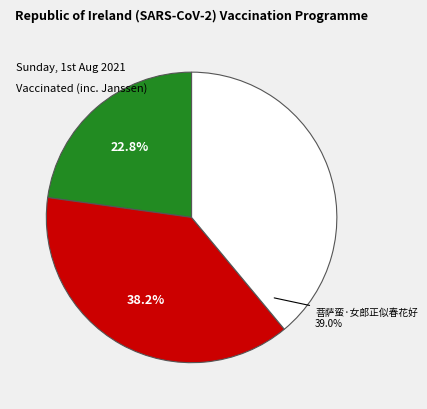

Does any single category account for the majority?

No